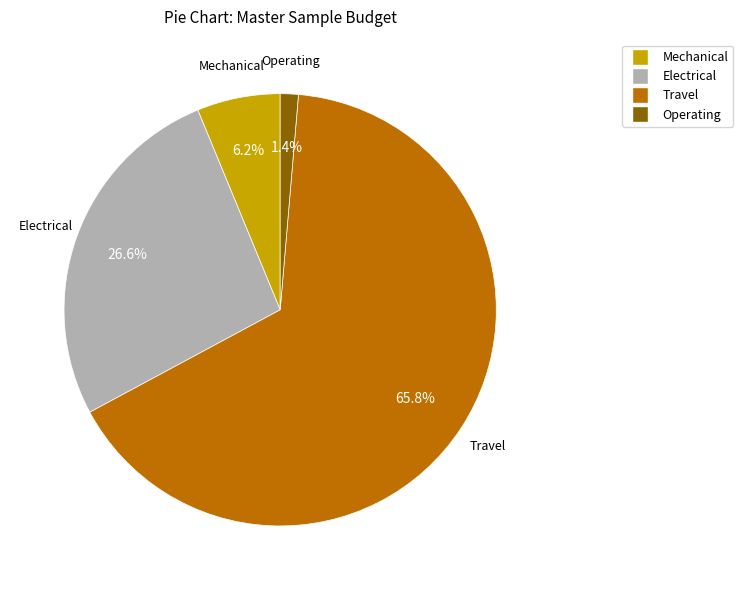

What portion of the pie excludes Electrical?

73.4%